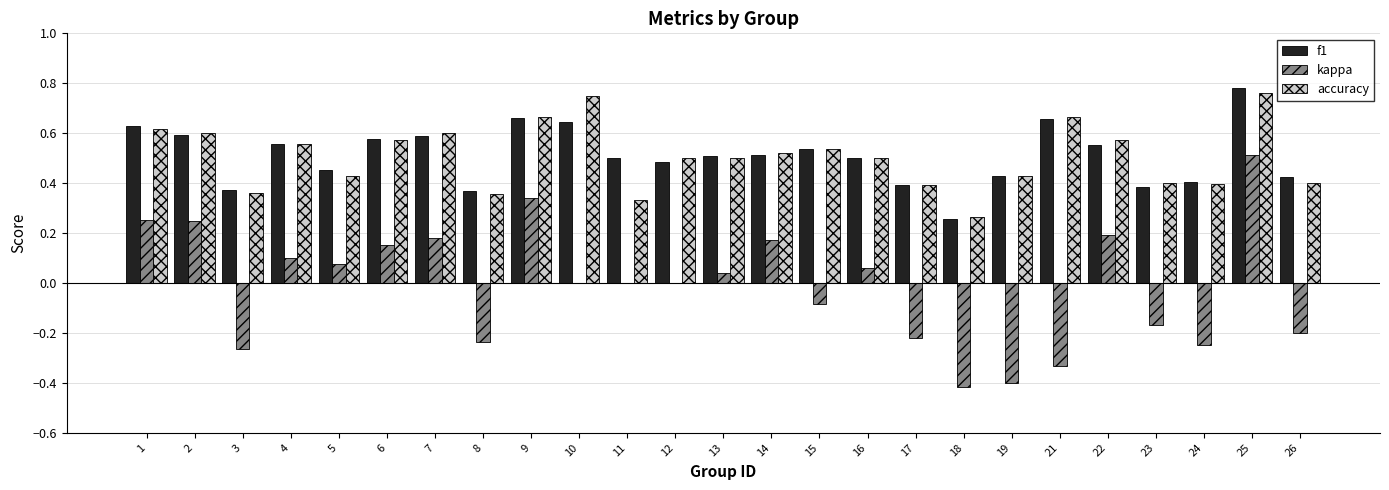

At which category is the sum across all series the highest?

25